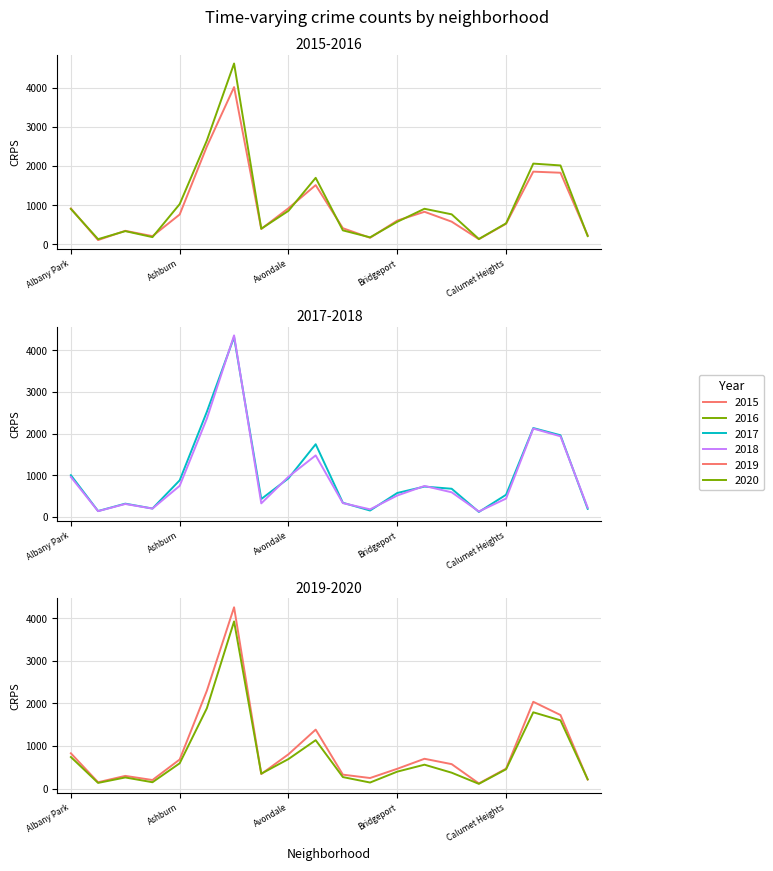

Does the chart display data point markers on the line(s)?

No